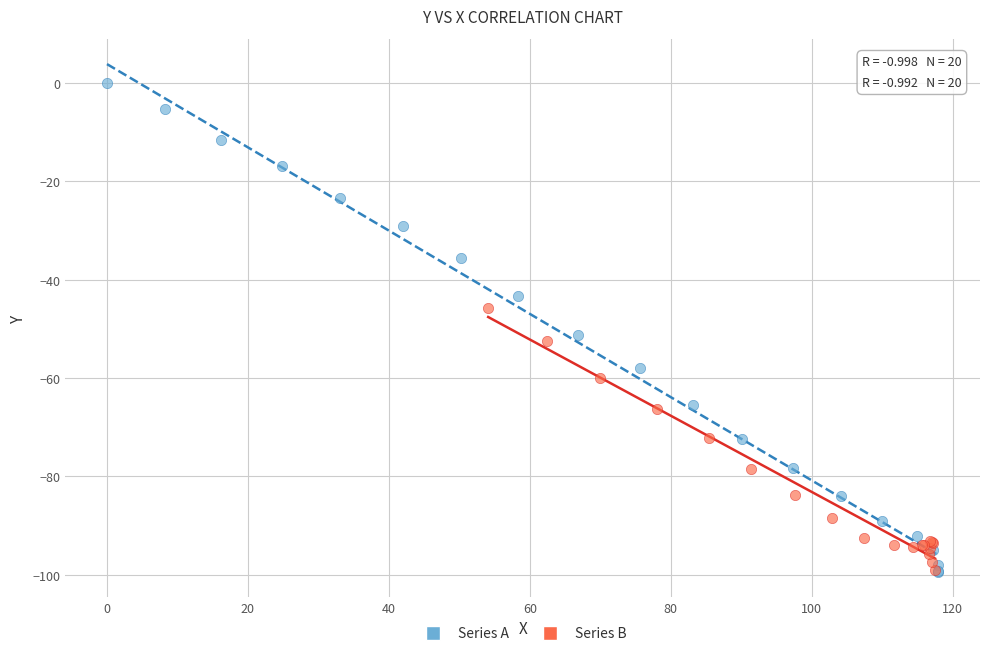

Which series reaches the maximum Y coordinate?

Series A